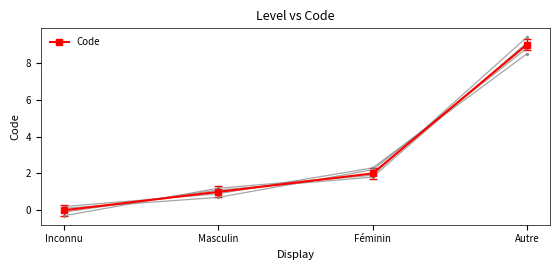

Count the values in the range 1 to 9.

3